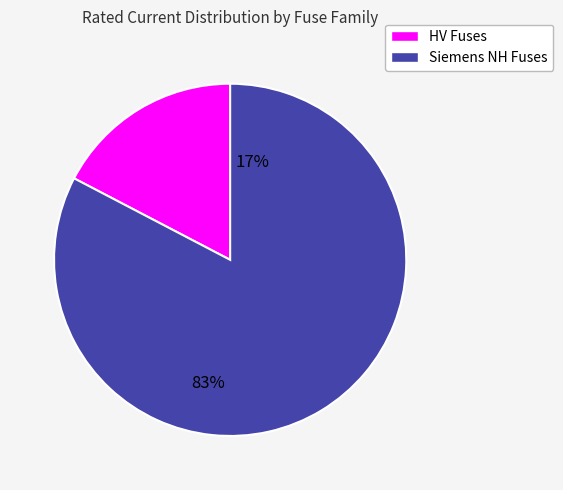

What is the largest slice in the pie chart?

Siemens NH Fuses